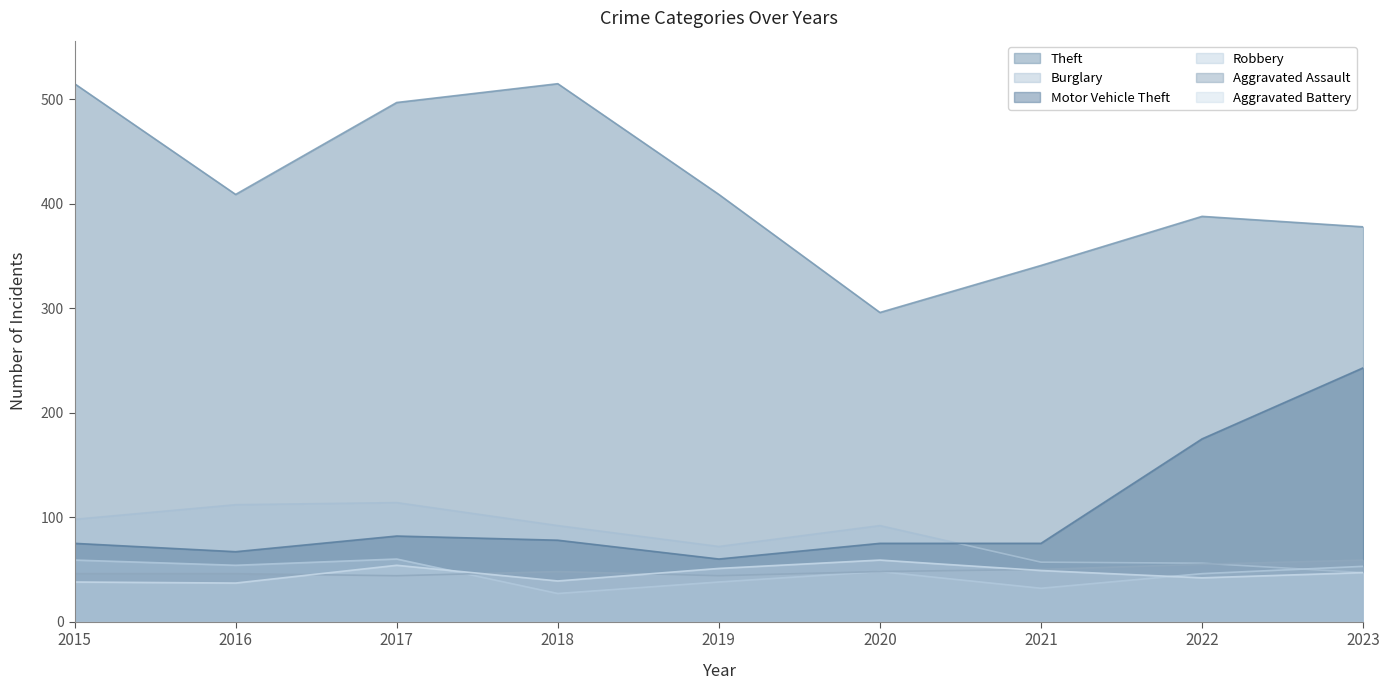

Reading right to left, list all the values displayed in this chart.

Theft: 2023=378	2022=388	2021=341	2020=296	2019=409	2018=515	2017=497	2016=409	2015=515
Burglary: 2023=47	2022=56	2021=57	2020=92	2019=72	2018=92	2017=114	2016=112	2015=98
Motor Vehicle Theft: 2023=243	2022=175	2021=75	2020=75	2019=60	2018=78	2017=82	2016=67	2015=75
Robbery: 2023=53	2022=46	2021=32	2020=48	2019=38	2018=27	2017=60	2016=54	2015=59
Aggravated Assault: 2023=59	2022=55	2021=50	2020=48	2019=44	2018=48	2017=44	2016=46	2015=46
Aggravated Battery: 2023=47	2022=42	2021=49	2020=59	2019=51	2018=39	2017=54	2016=37	2015=38